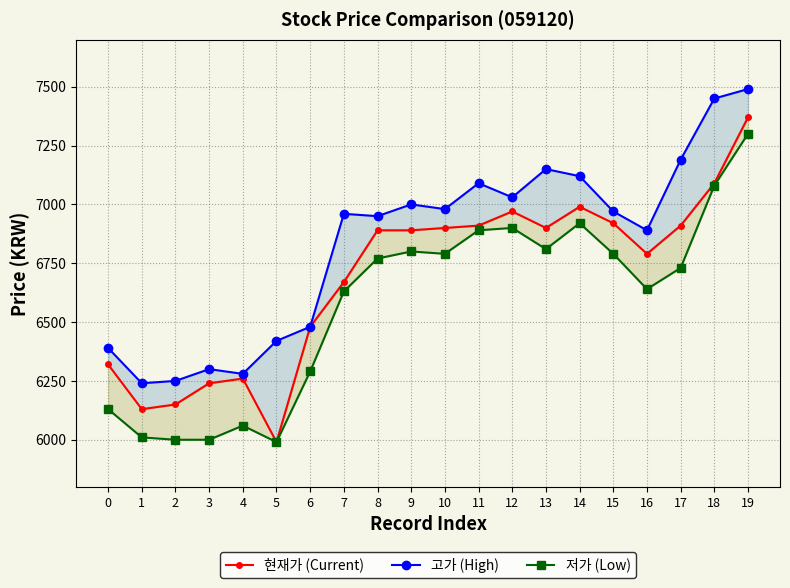

What are all the series names shown in the legend?

현재가 (Current), 고가 (High), 저가 (Low)